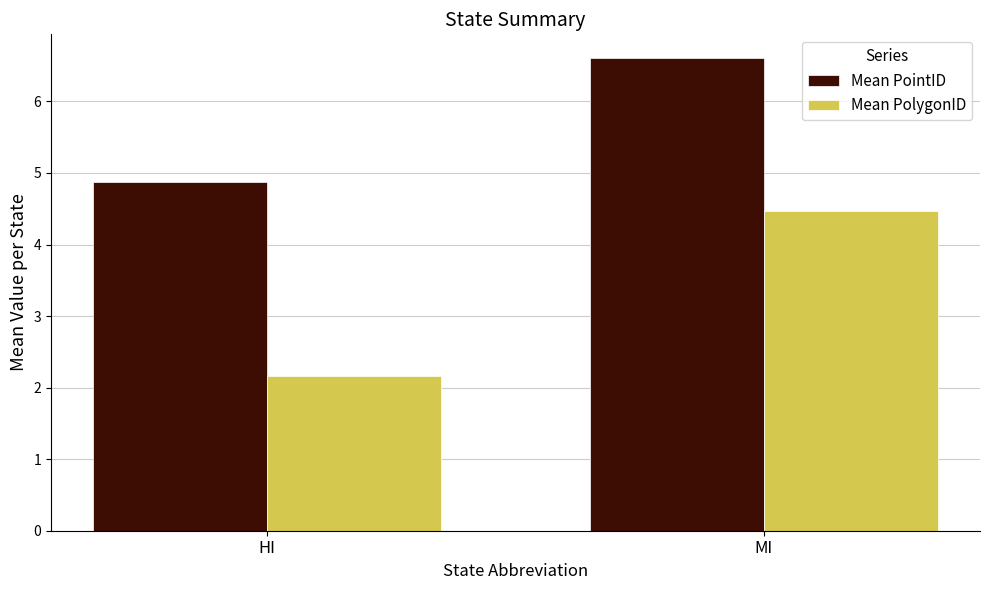

Which series has the largest range (max minus min)?

Mean PolygonID